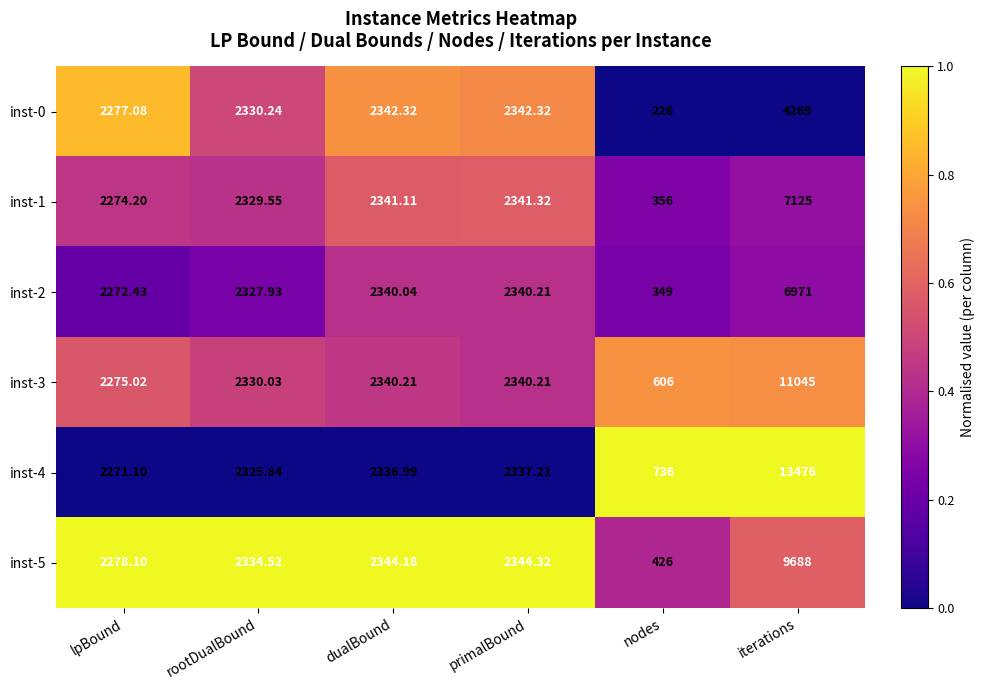

At which category is the sum across all series the highest?

iterations